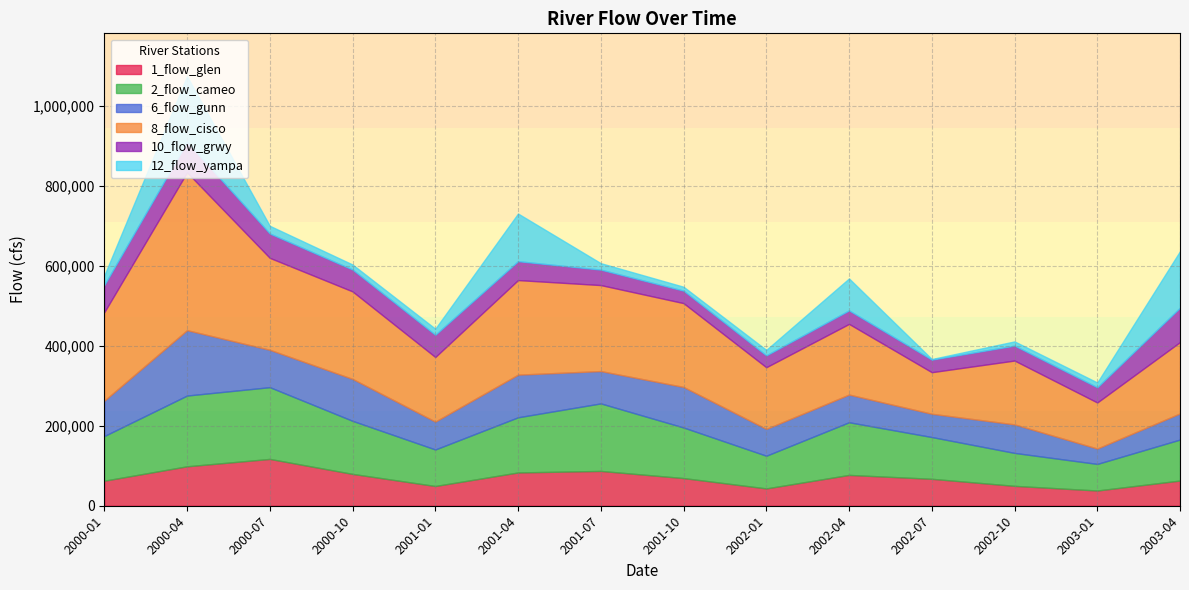

The 10_flow_grwy series shows 56873 at 2002-10. True or false?

False